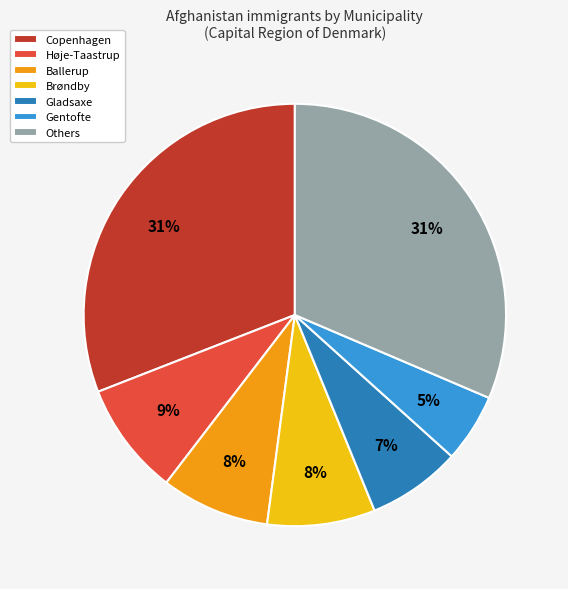

What percentage is the Gladsaxe slice, to the nearest percent?

7%